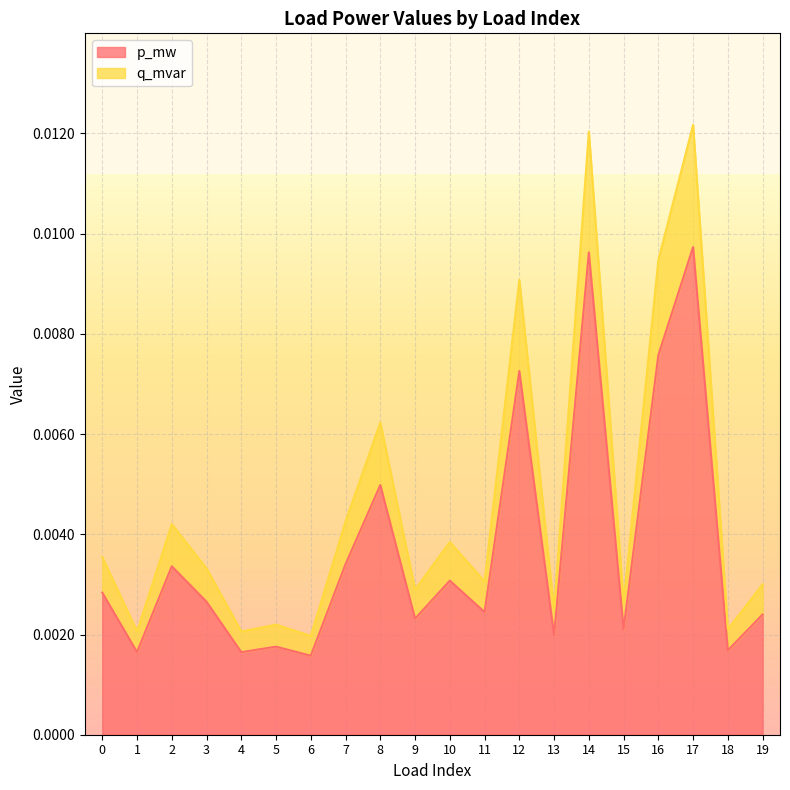

How many interior local peaks does the q_mvar series have?

7